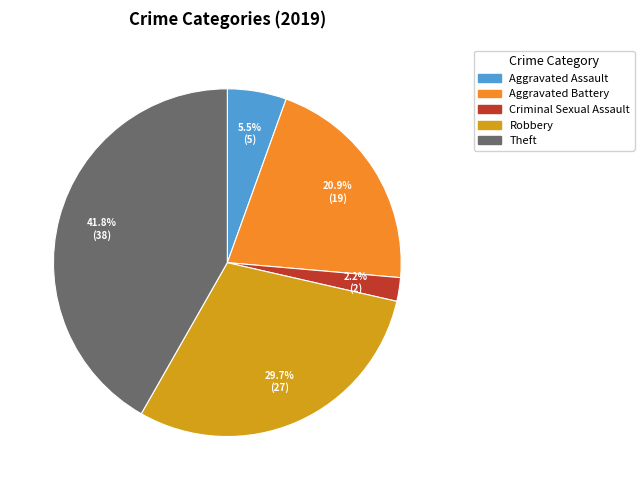

Does any single category account for the majority?

No